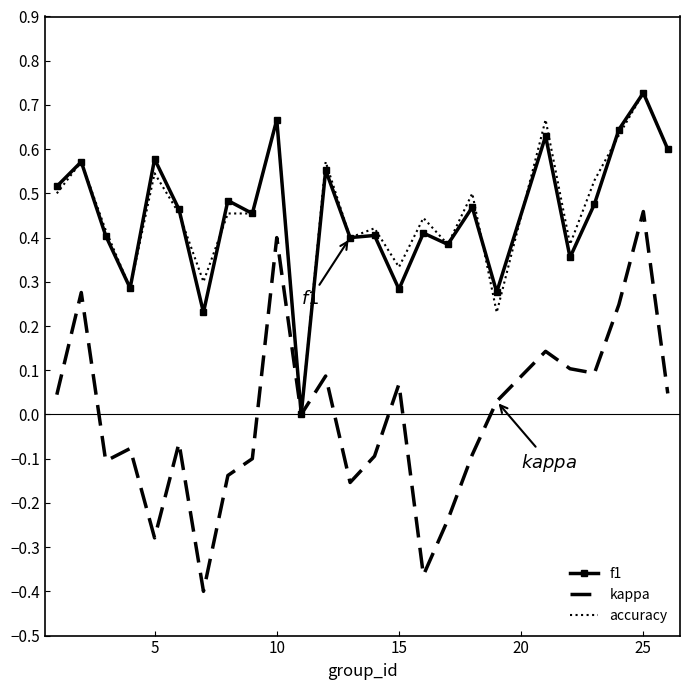

Which series has the largest range (max minus min)?

kappa